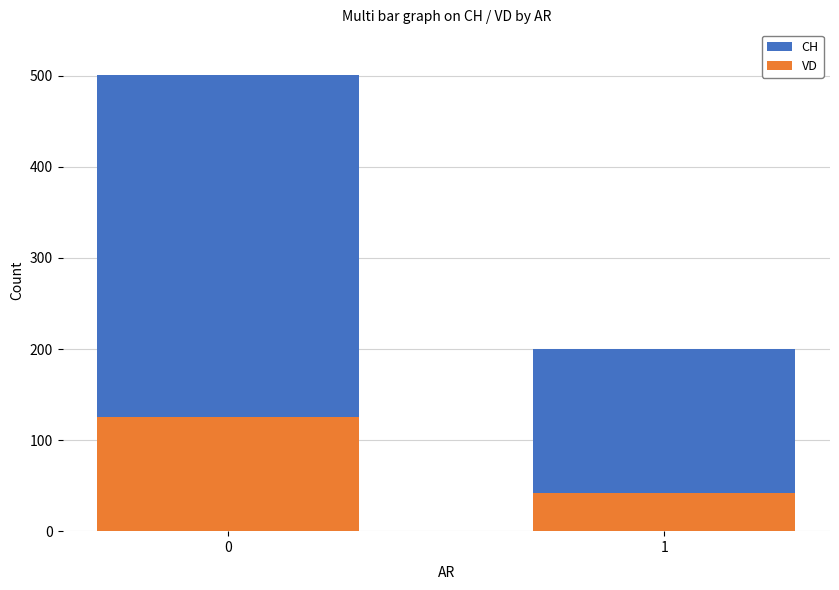

What is the difference between the maximum and minimum values in the CH series?

301